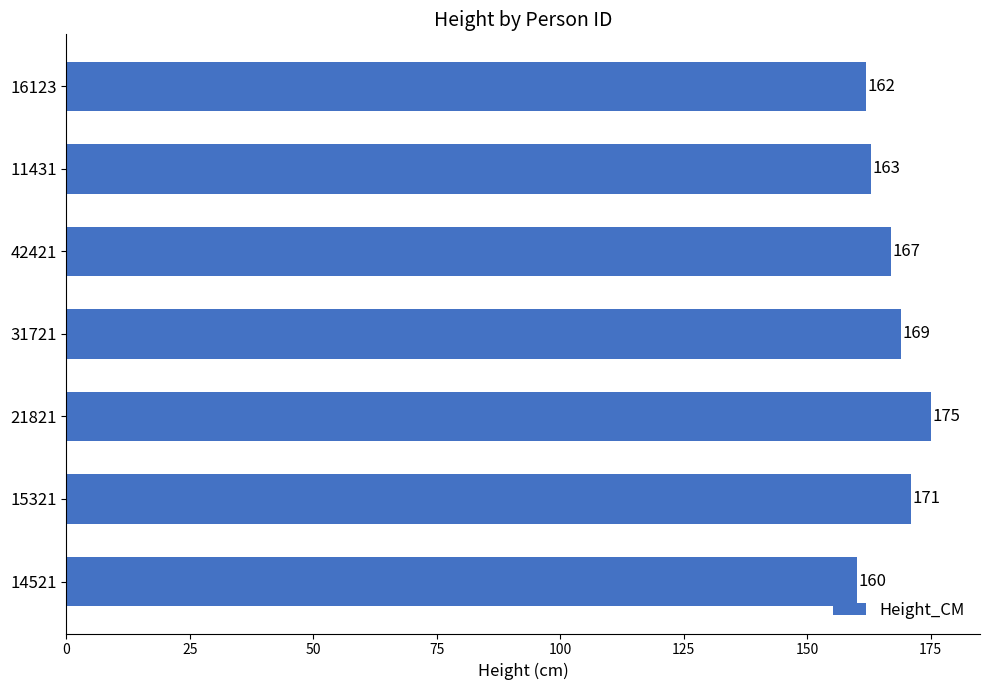

How many series are shown in this chart?

1